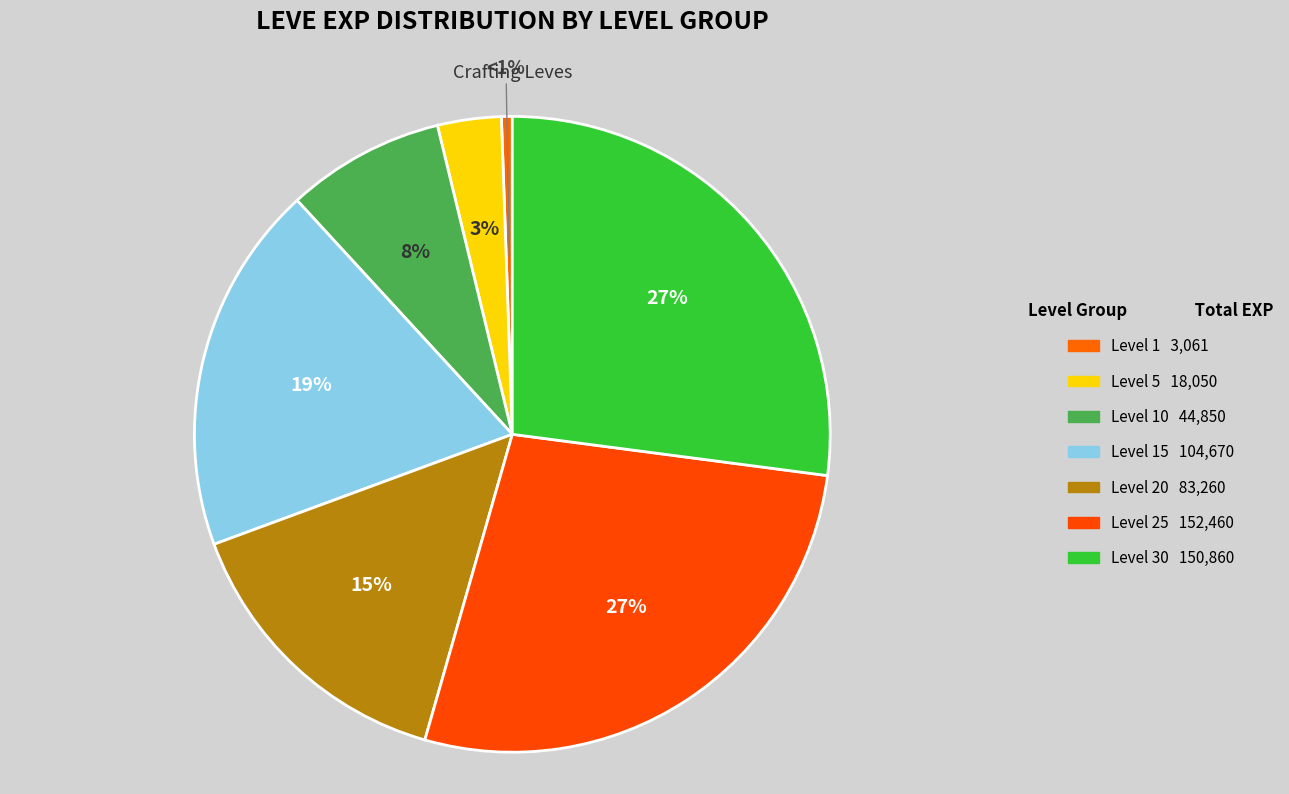

How many slices are in this pie chart?

7